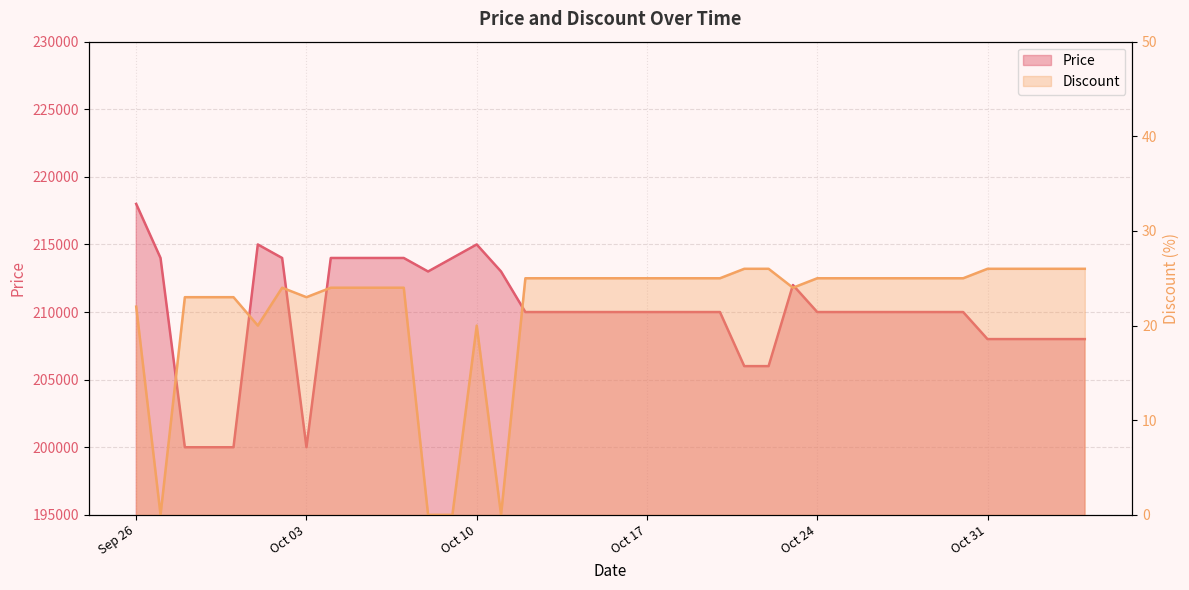

Which category has the highest value across all series?

Sep 26